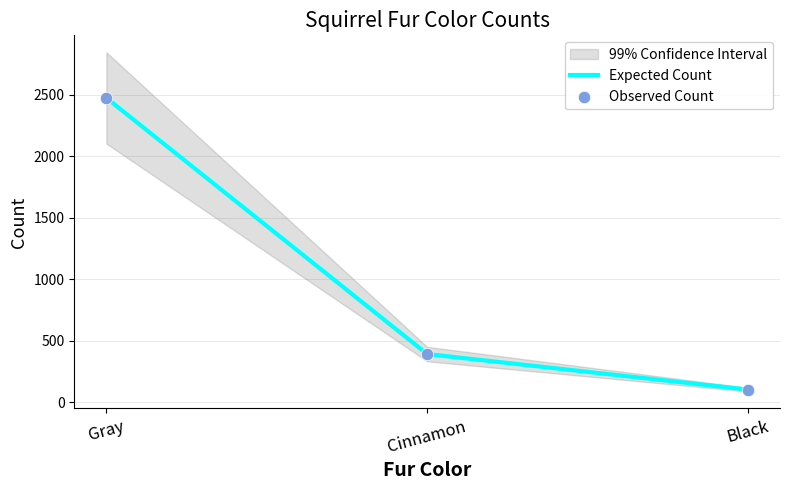

What are all the series names shown in the legend?

Expected Count, Observed Count